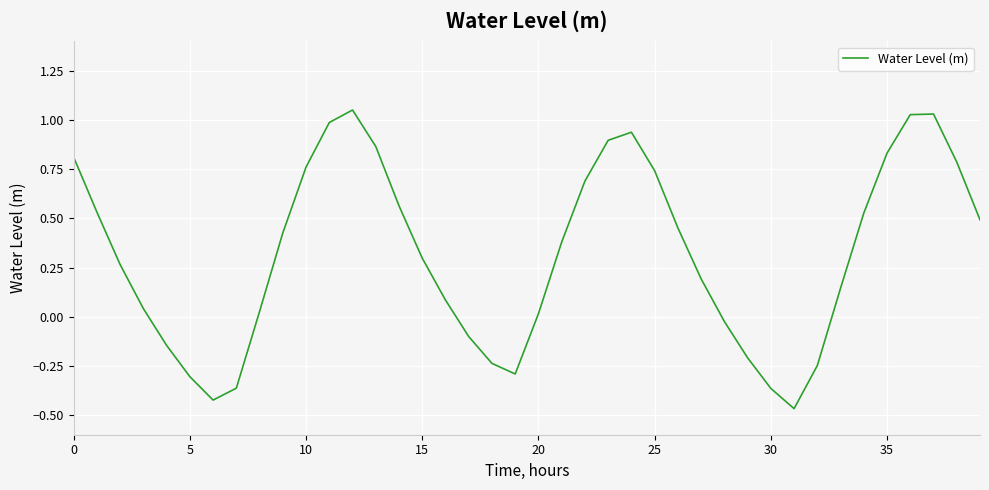

How many distinct data groups are displayed?

1